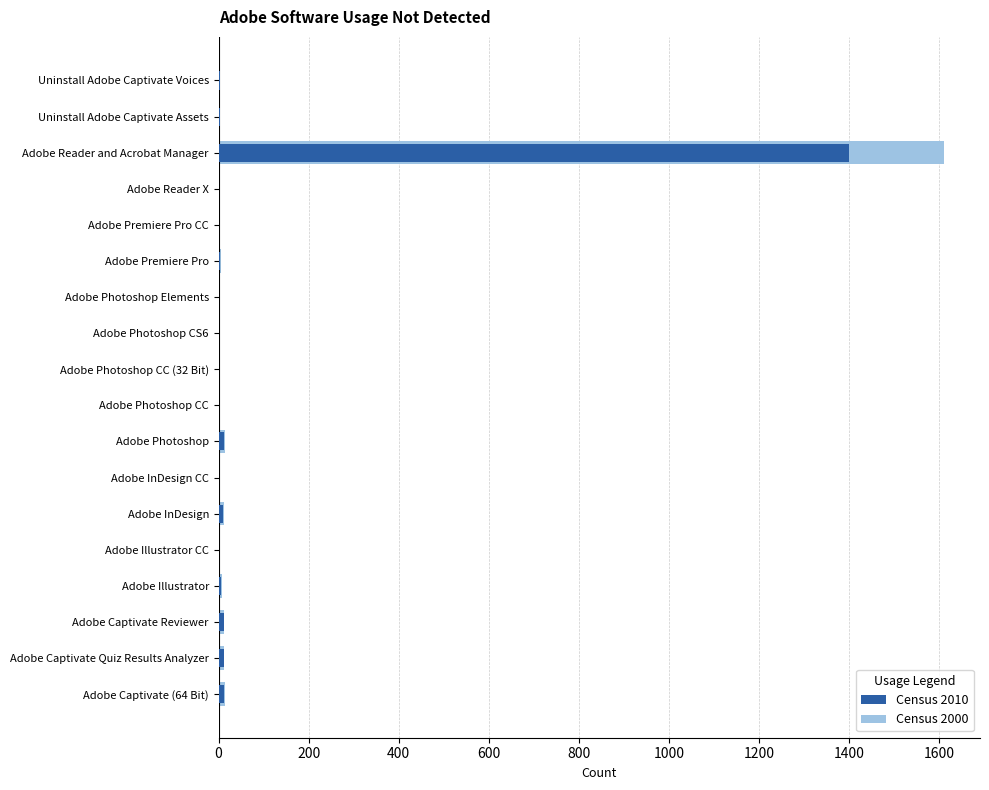

Reading left to right, transcribe all the data shown in this chart.

Census 2010: 12.0	11.0	11.0	6.0	1.0	10.0	2.0	12.0	2.0	1.0	2.0	1.0	4.0	1.0	1.0	1400.0	3.0	3.0
Census 2000: 13.8	12.6	12.6	6.9	1.1	11.5	2.3	13.8	2.3	1.1	2.3	1.1	4.6	1.1	1.1	1610.0	3.4	3.4